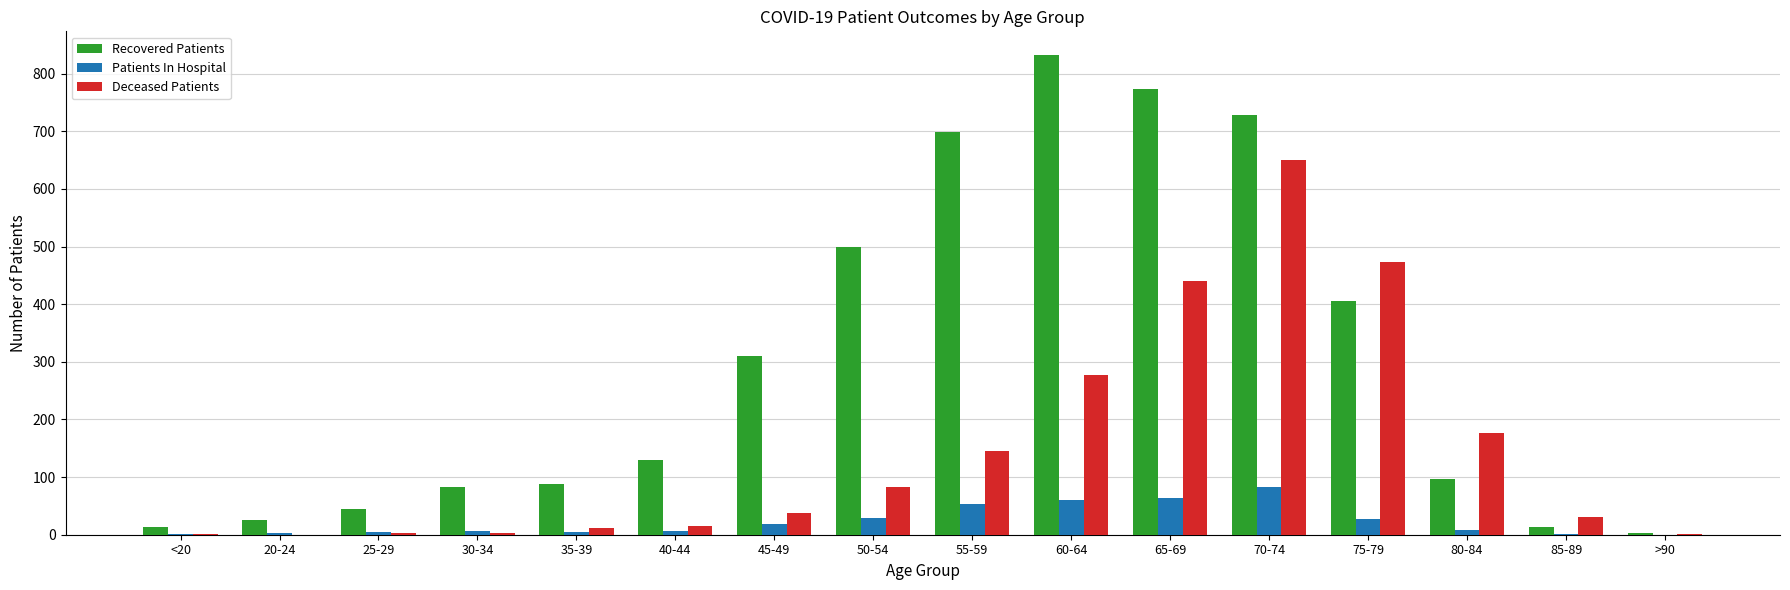

Which series has the largest total across all categories?

Recovered Patients